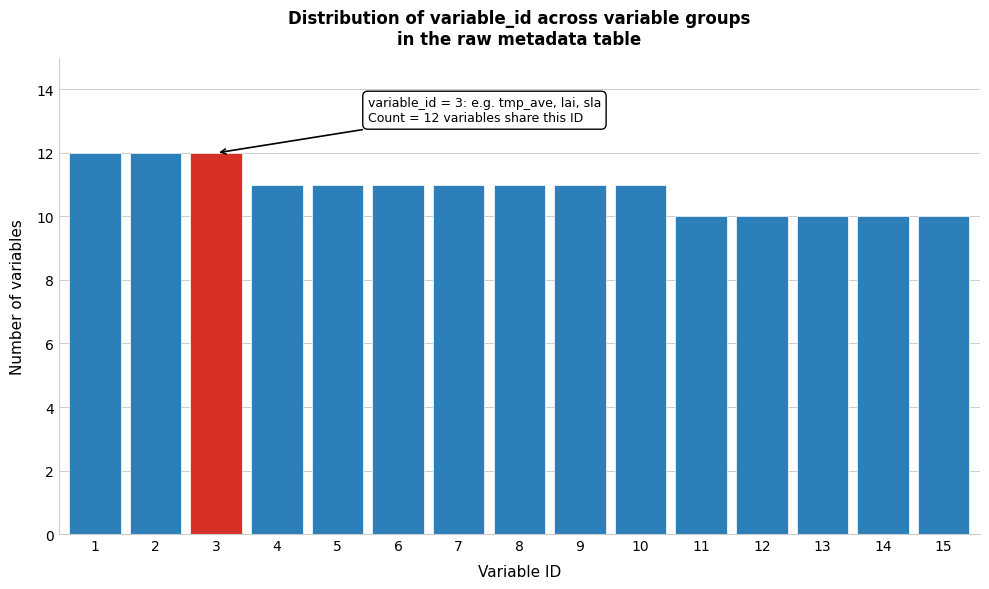

Reading right to left, what are all the values shown in this chart?

10	10	10	10	10	11	11	11	11	11	11	11	12	12	12